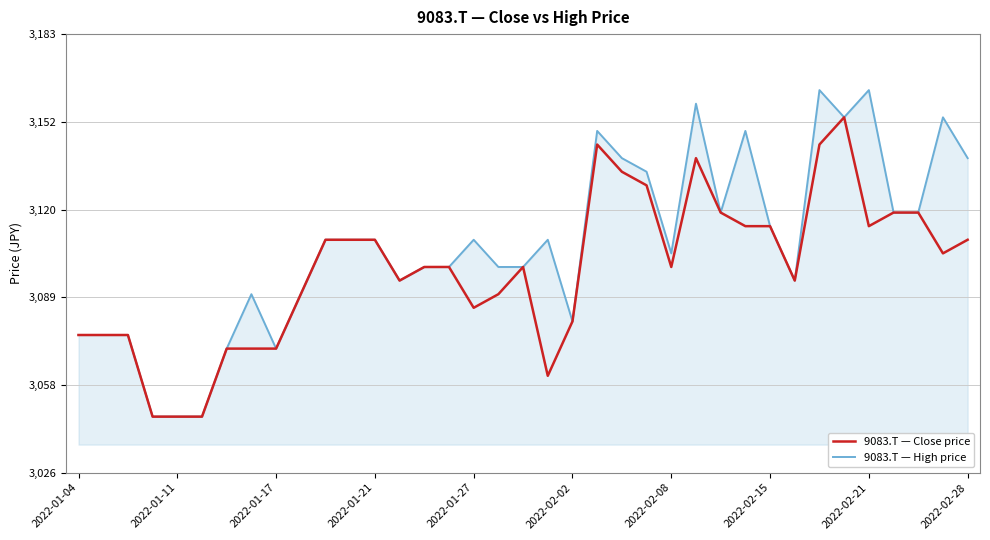

At how many categories does at least one series exceed 3062?

34